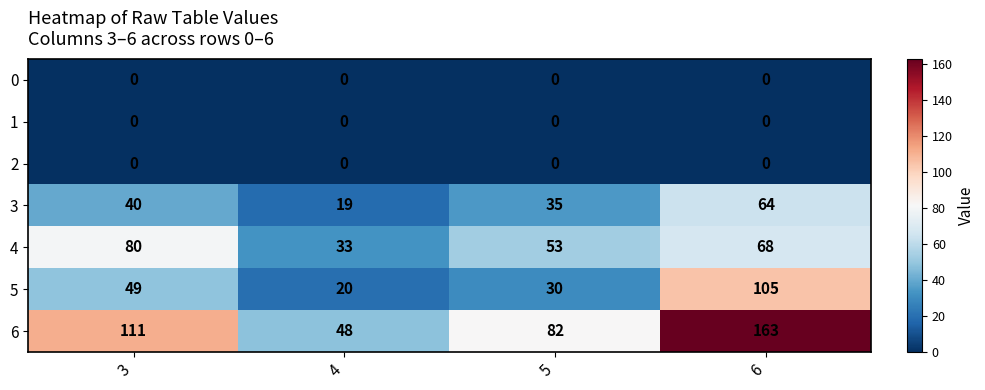

What is the difference between the highest and lowest values at 4?

48